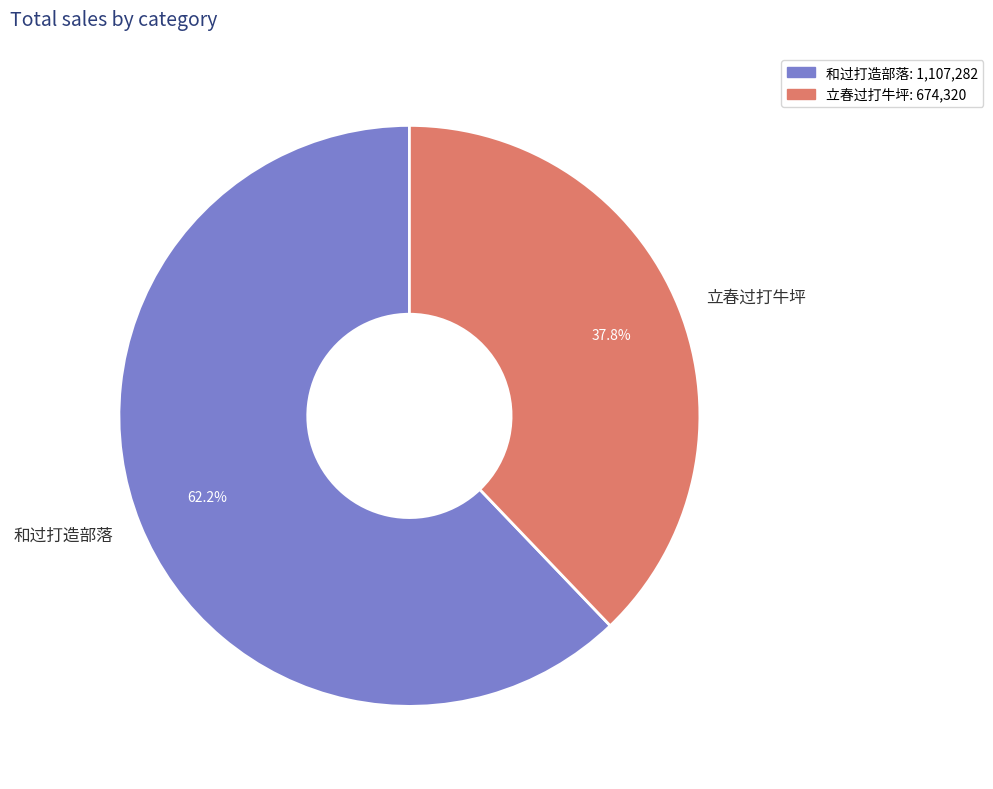

What is the majority slice?

和过打造部落